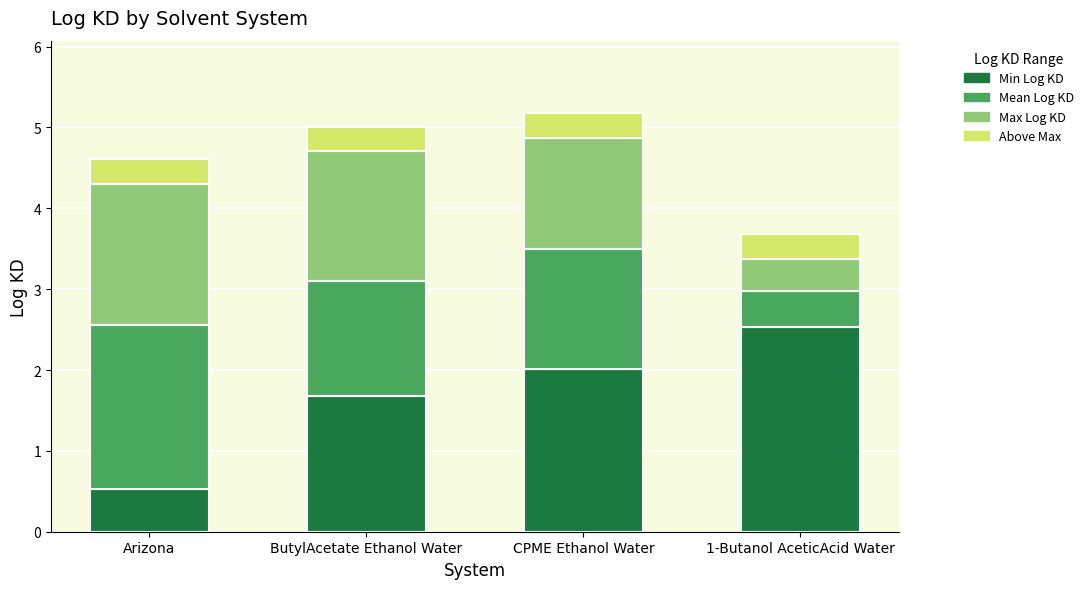

What is the minimum value for Min Log KD?

0.5